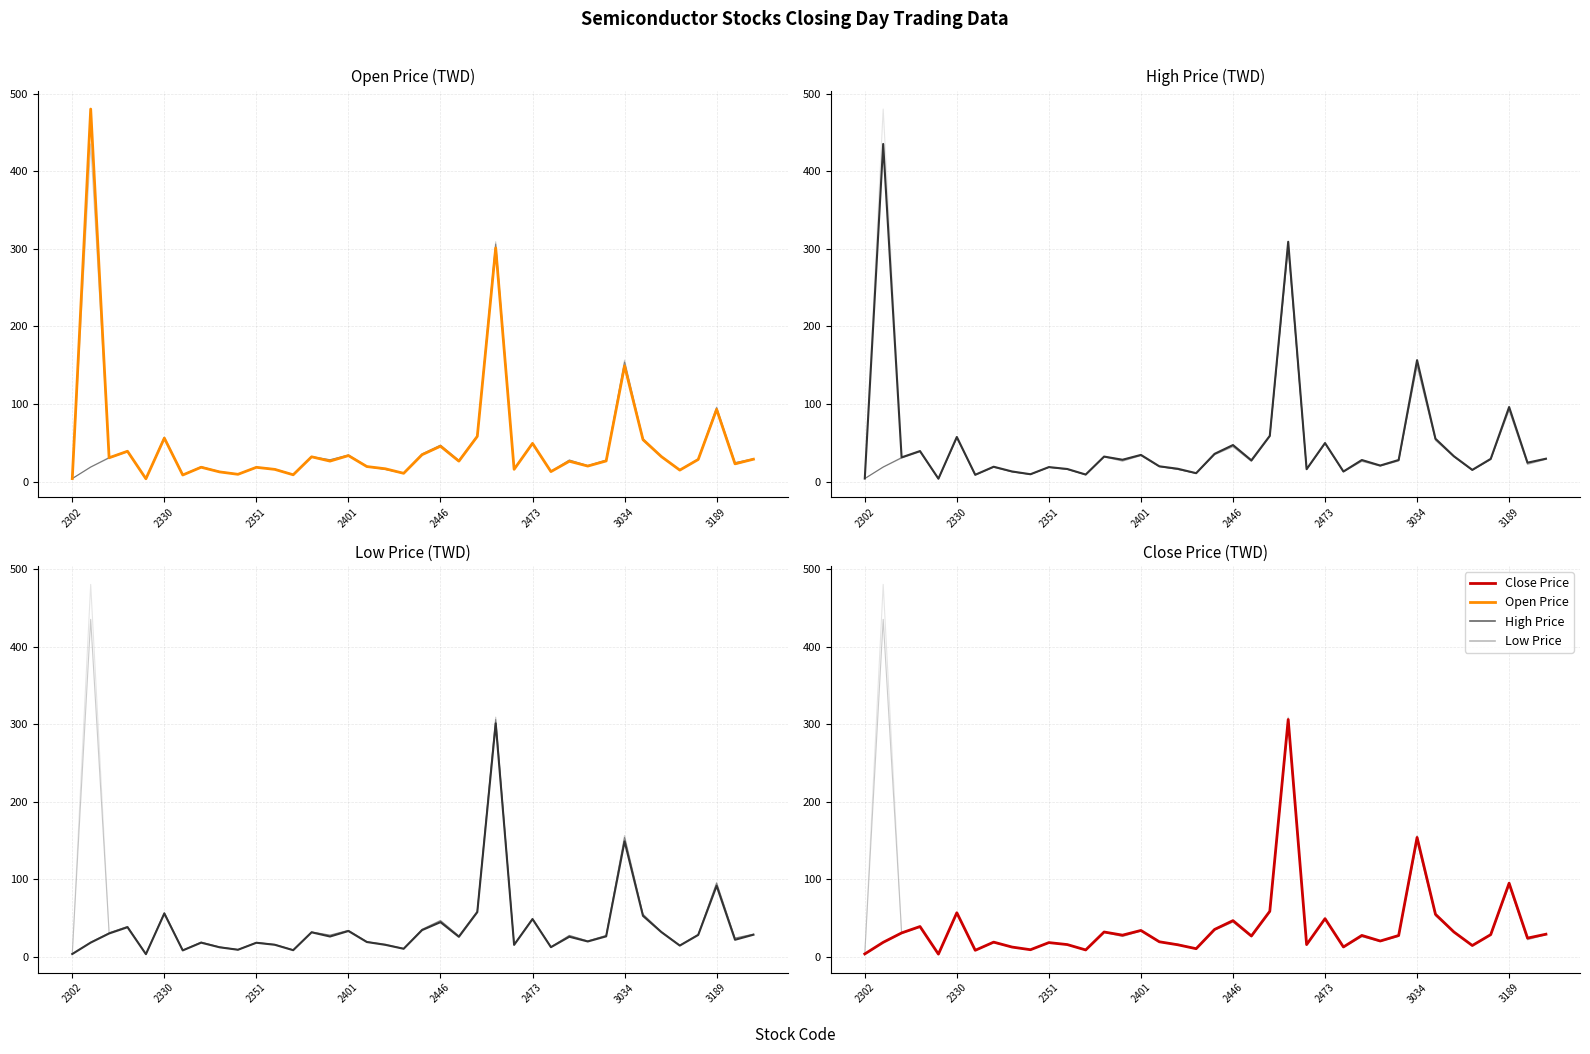

Which series changed the most between 8 and 9?

High Price